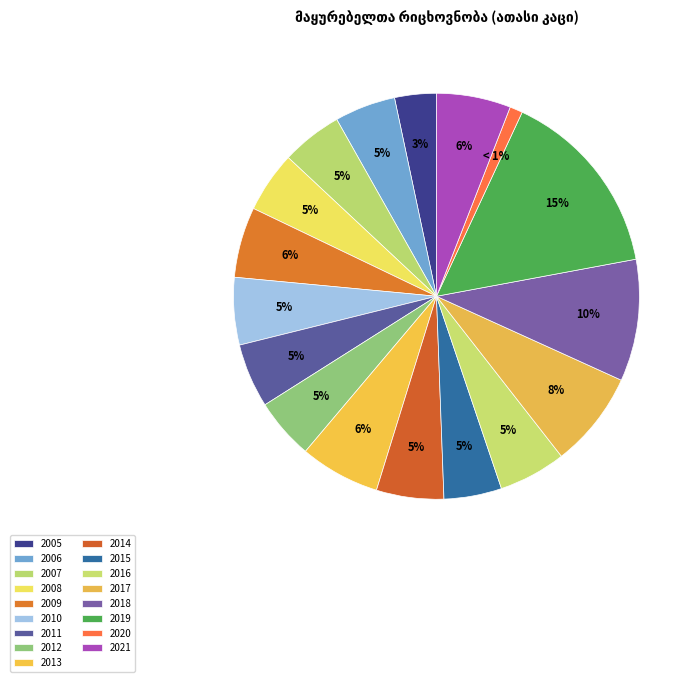

The 2017 slice represents 8% of the pie. True or false?

True